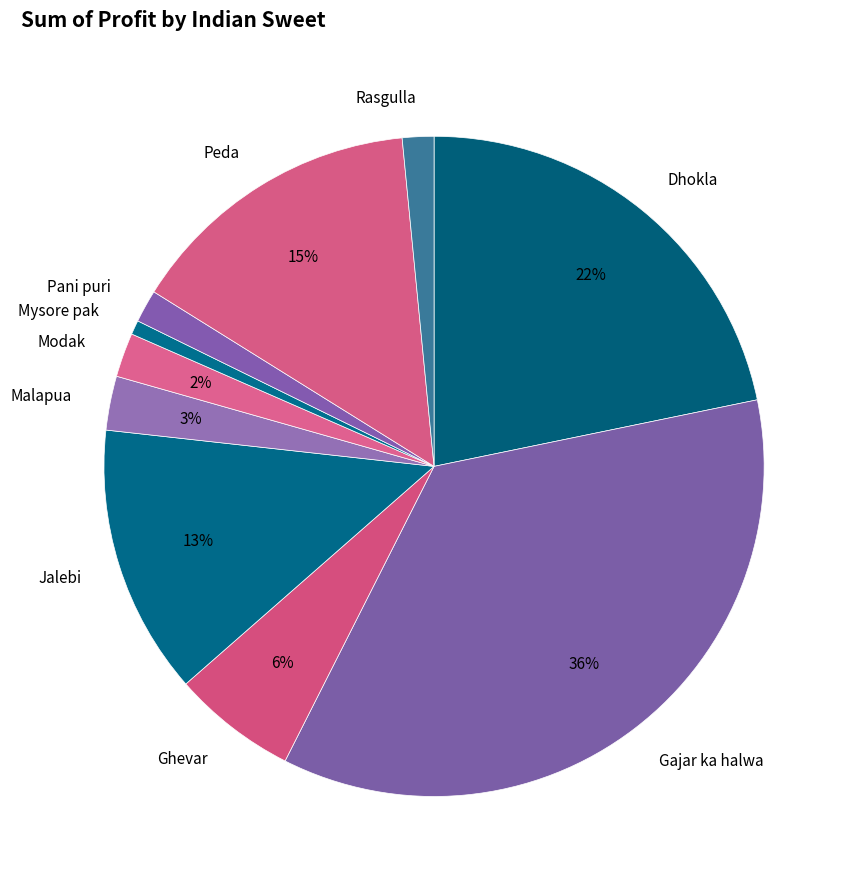

True or false: Gajar ka halwa accounts for 27% of the total.

False